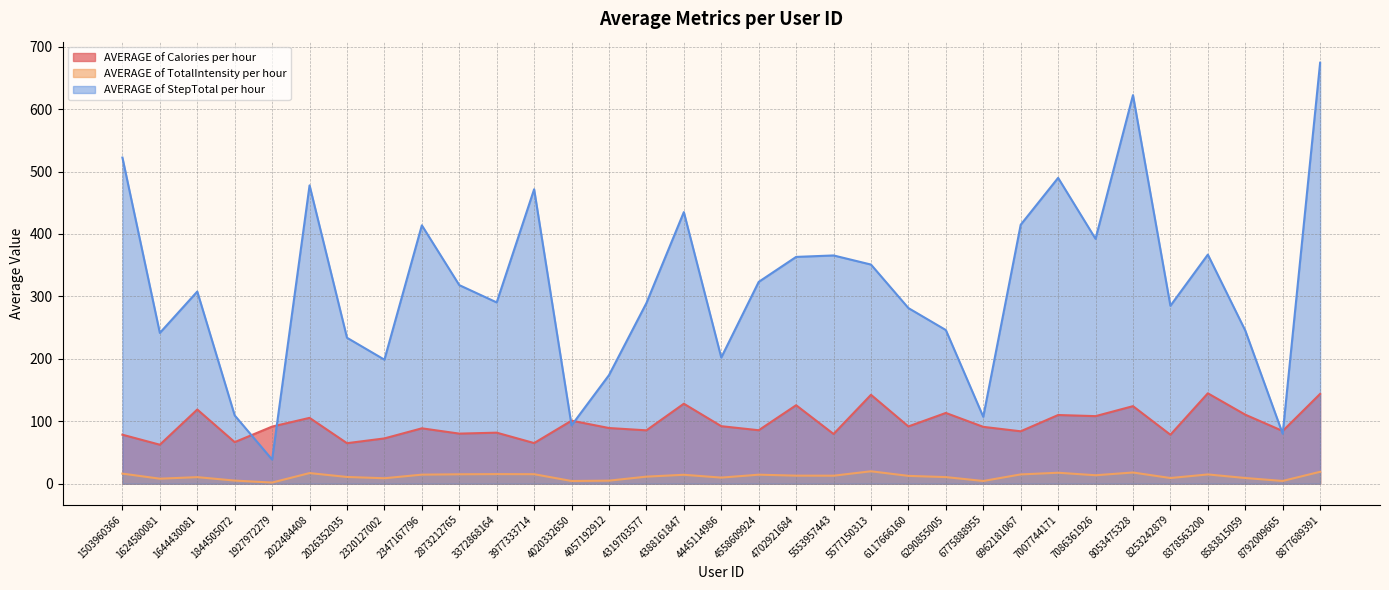

Where does the AVERAGE of Calories per hour series first go above 91?

1644430081